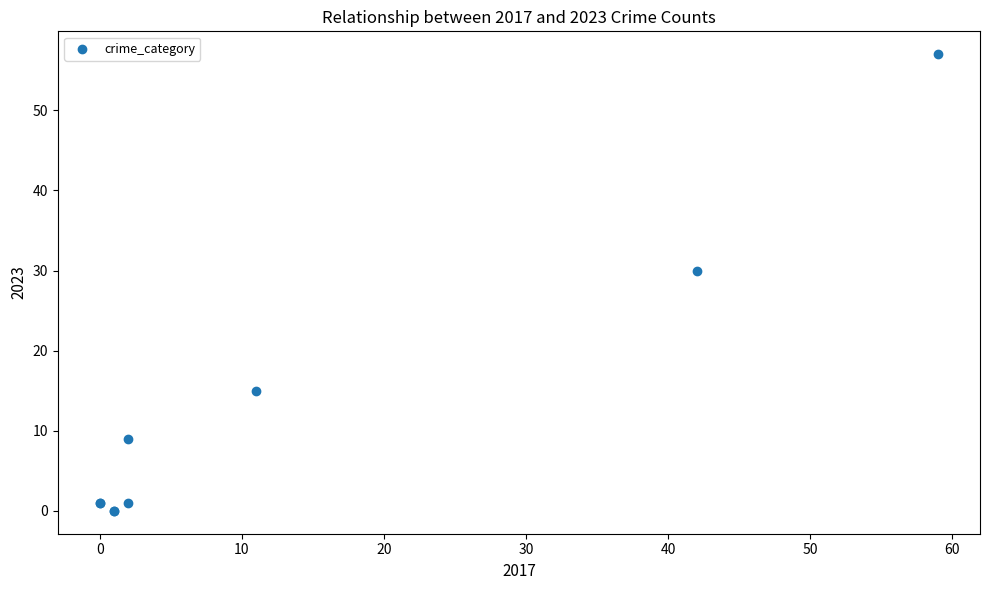

What Y value in the scatter plot is closest to 28?

30